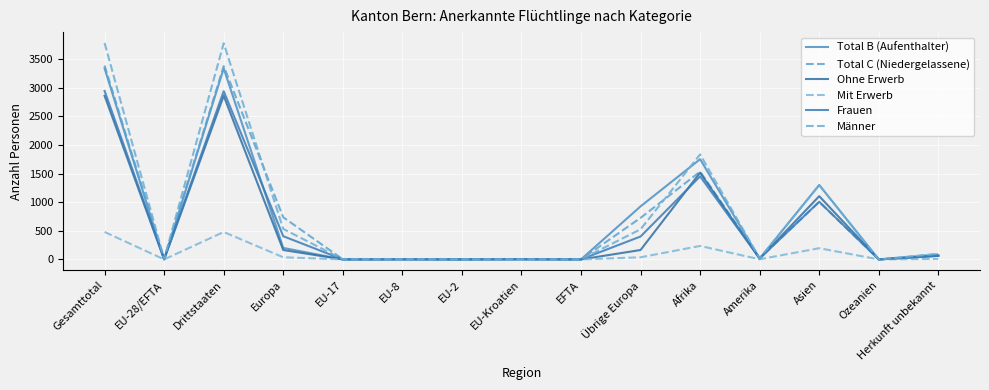

Does the chart display data point markers on the line(s)?

No